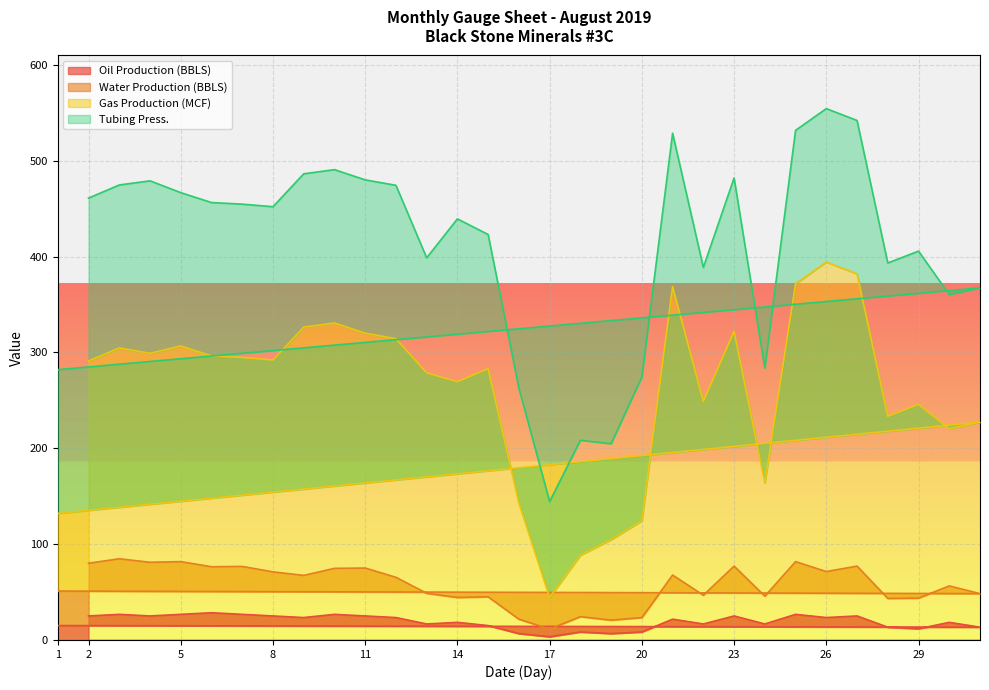

Is the value of Water Production (BBLS) at 19 greater than the value of Oil Production (BBLS) at 29?

Yes